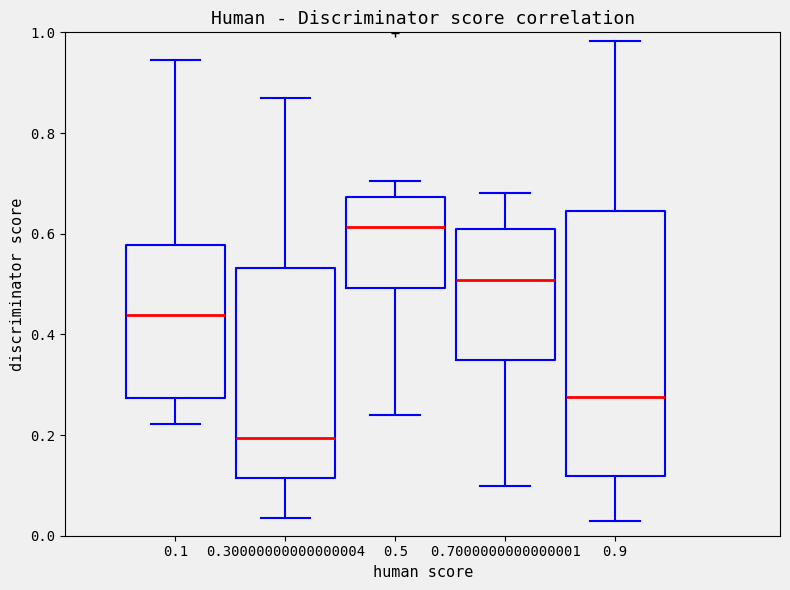

Reading left to right, transcribe this box plot: for each box, give where its median line is, the range the box spans, and where its two whiskers end, as read against the y-axis. The values are not printed on the chart, so give them approximately, as read against the axis.

0.1: median 0.44, box 0.28 to 0.58, whiskers 0.22 to 0.94
0.30000000000000004: median 0.20, box 0.12 to 0.54, whiskers 0.04 to 0.88
0.5: median 0.62, box 0.50 to 0.68, whiskers 0.24 to 0.70
0.7000000000000001: median 0.50, box 0.34 to 0.60, whiskers 0.10 to 0.68
0.9: median 0.28, box 0.12 to 0.64, whiskers 0.02 to 0.98